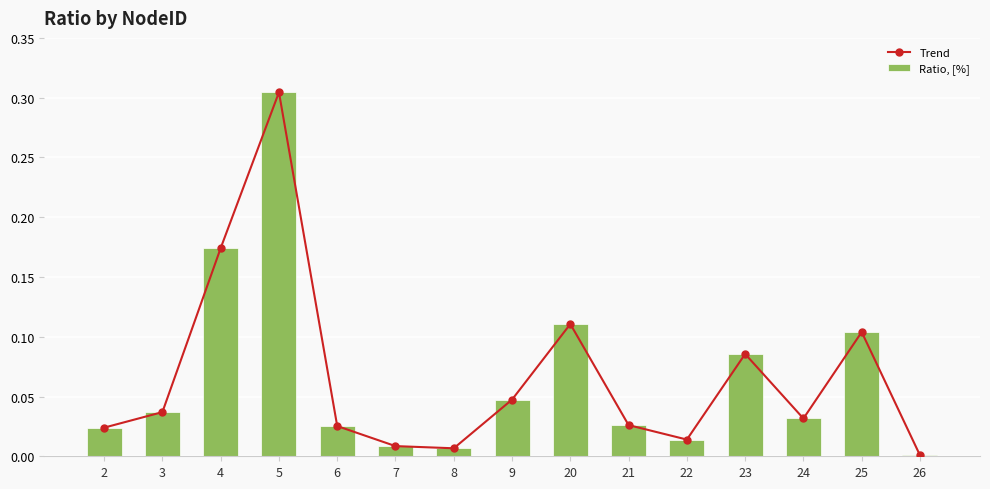

Rank the series by their maximum value, from highest to lowest.

Trend, Ratio, [%]